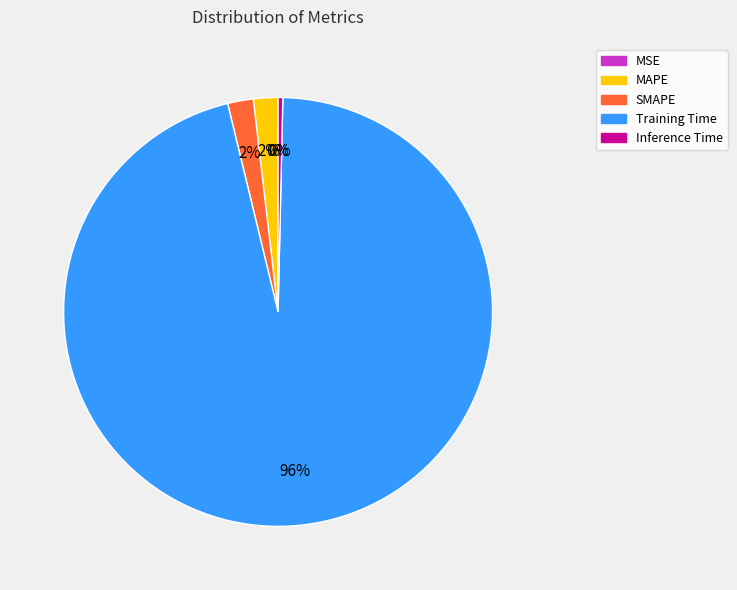

What is the majority slice?

Training Time